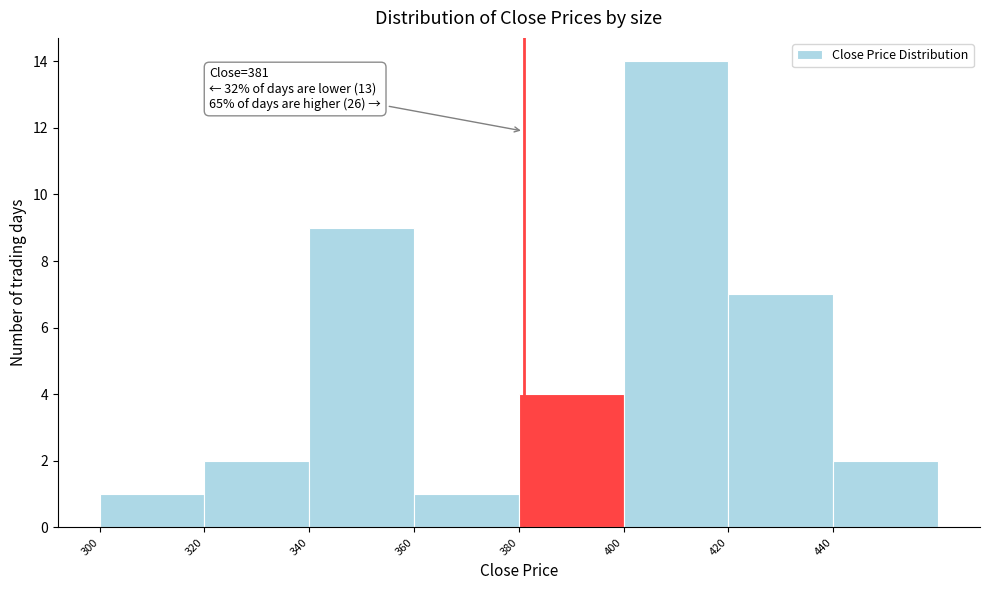

Over which range of the x-axis is the bar tallest?

400 to 420